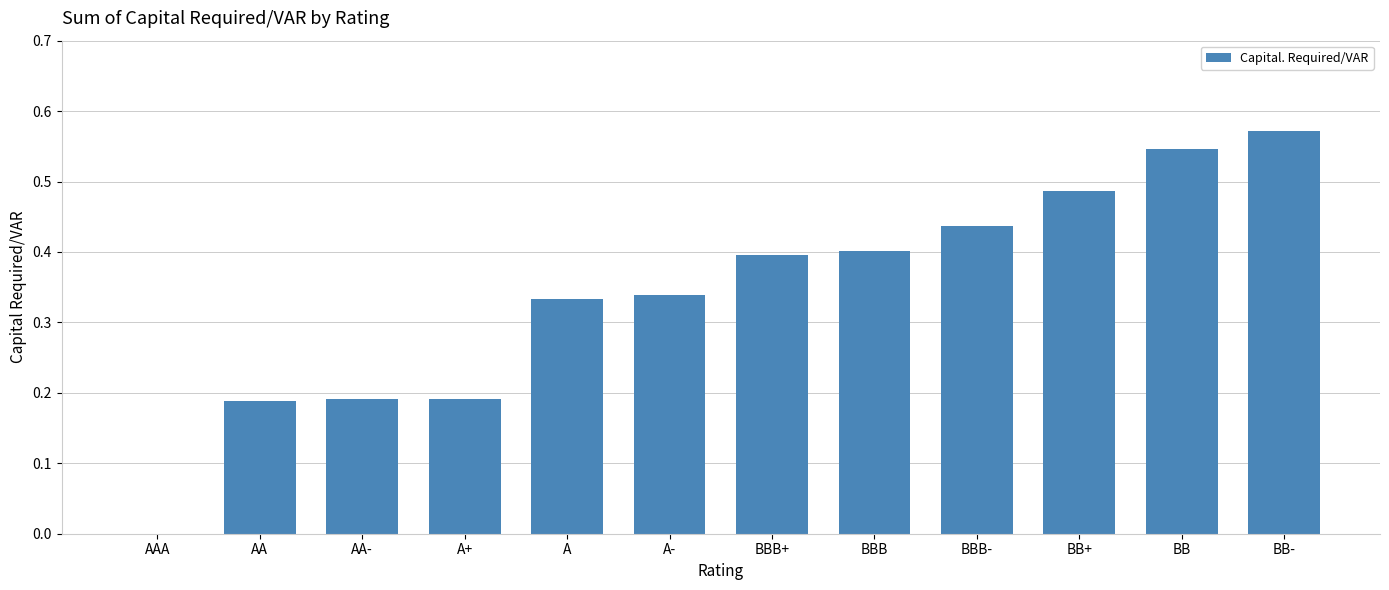

The value at BB+ is 0.3. True or false?

False